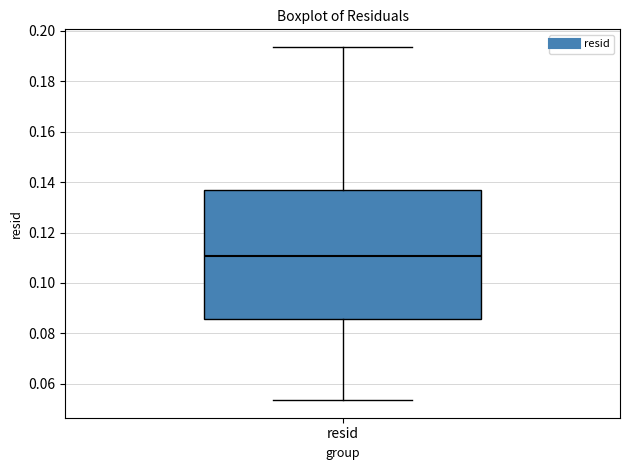

Where does the upper whisker of the box for resid end on the y-axis? The values are not printed on the chart, so give them approximately, as read against the axis.

0.194